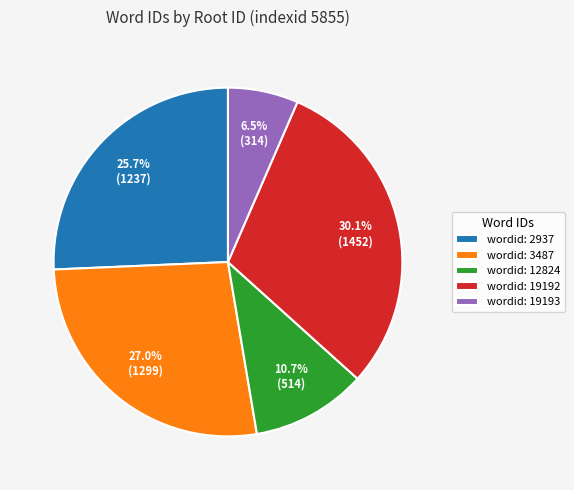

Do wordid: 2937 and wordid: 19193 together represent more than half of the pie?

No